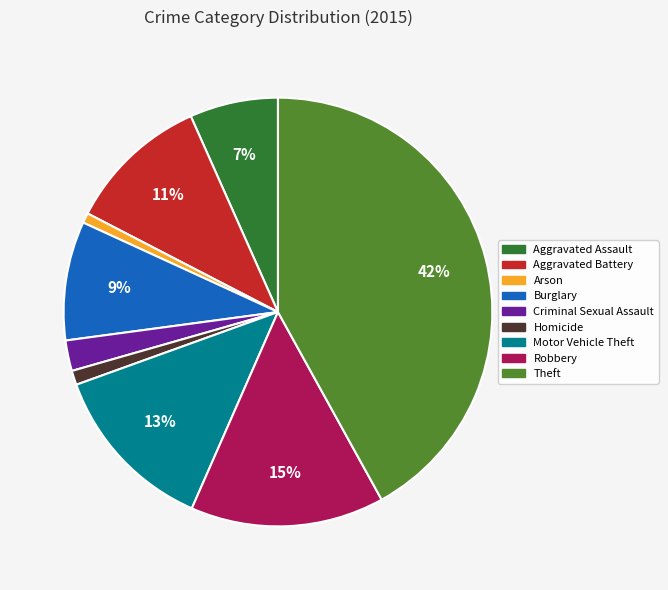

What is the ratio of the value at Arson to the value at Motor Vehicle Theft?

0.1